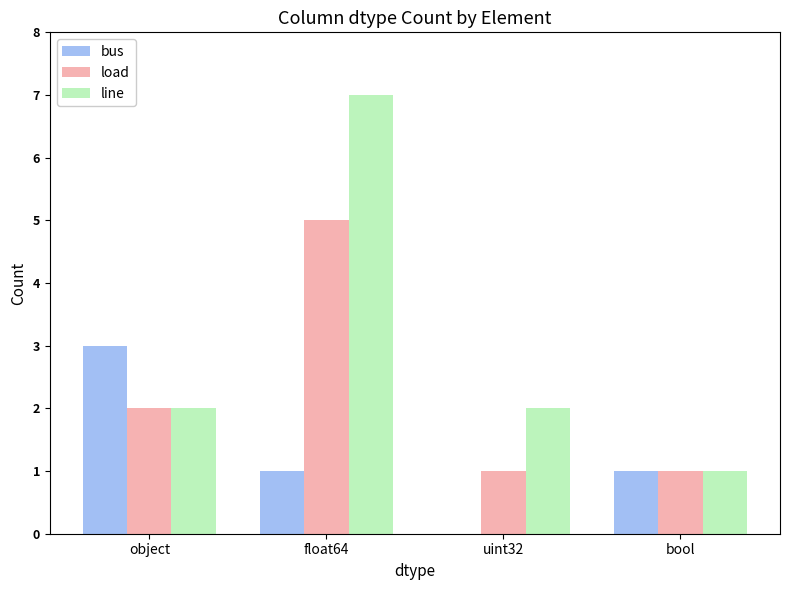

What is the sum of all bus values?

5